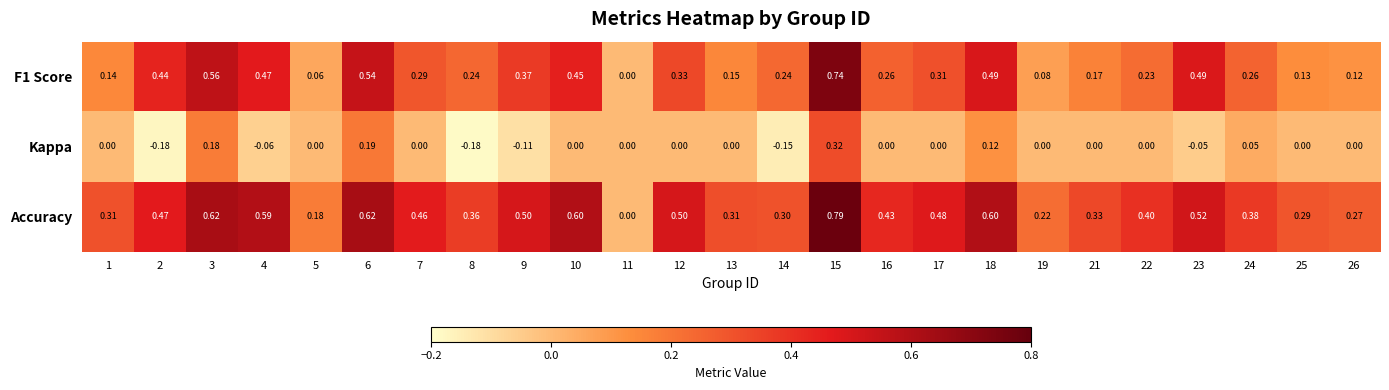

Is the value of Kappa at 23 greater than the value of F1 Score at 2?

No